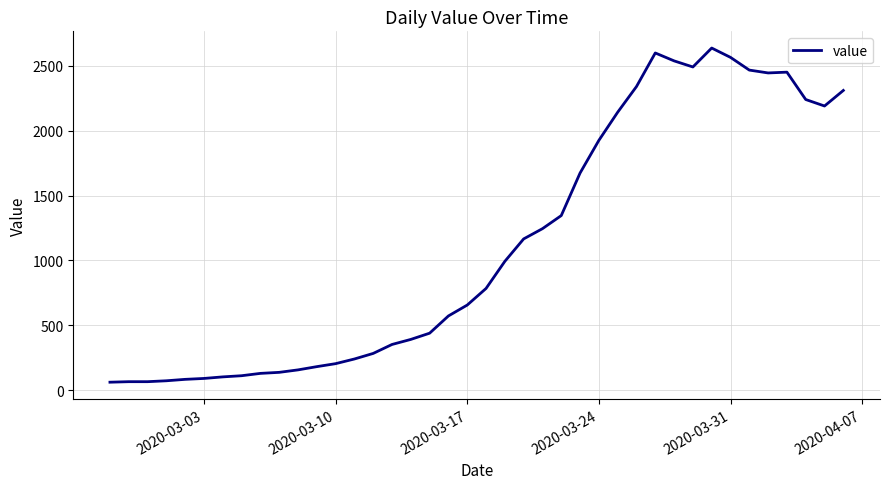

Does the chart have visible grid lines?

Yes